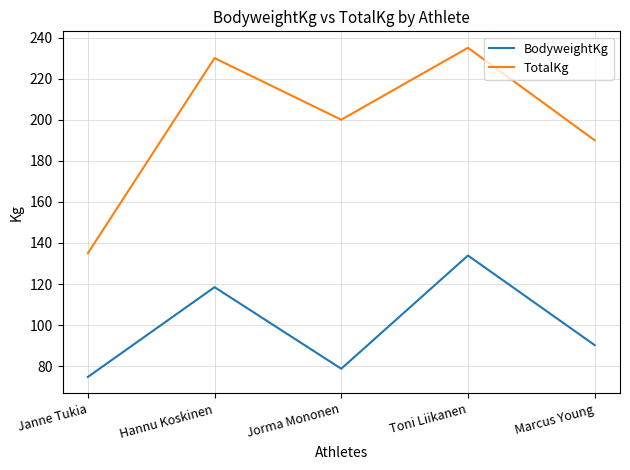

How many lines are shown in the chart?

2